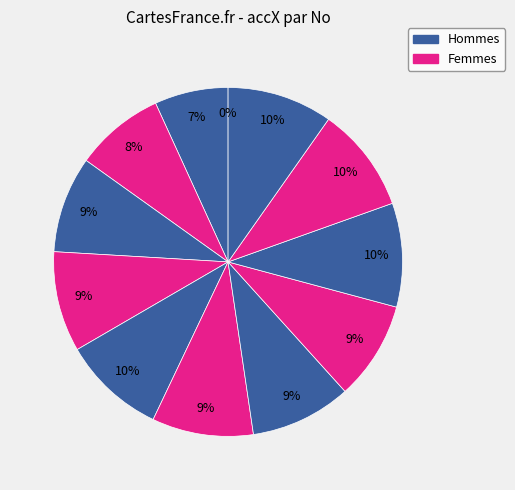

Which has a higher value, 12 or 4?

12